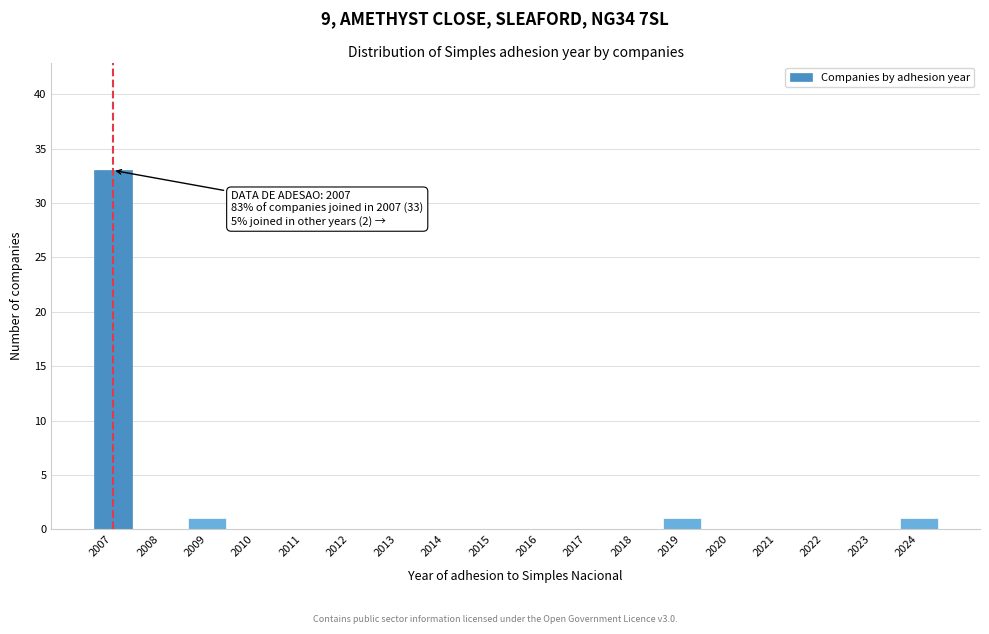

Reading left to right, extract all data points from this chart.

2007=33	2008=0	2009=1	2010=0	2011=0	2012=0	2013=0	2014=0	2015=0	2016=0	2017=0	2018=0	2019=1	2020=0	2021=0	2022=0	2023=0	2024=1